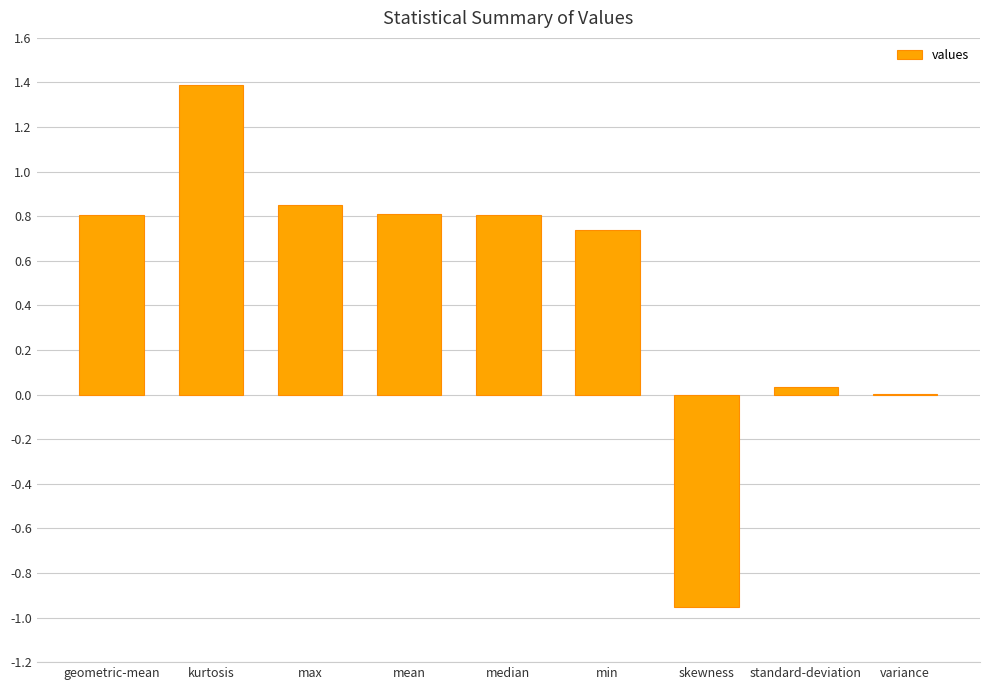

What is the change in value from max to standard-deviation?

-0.8